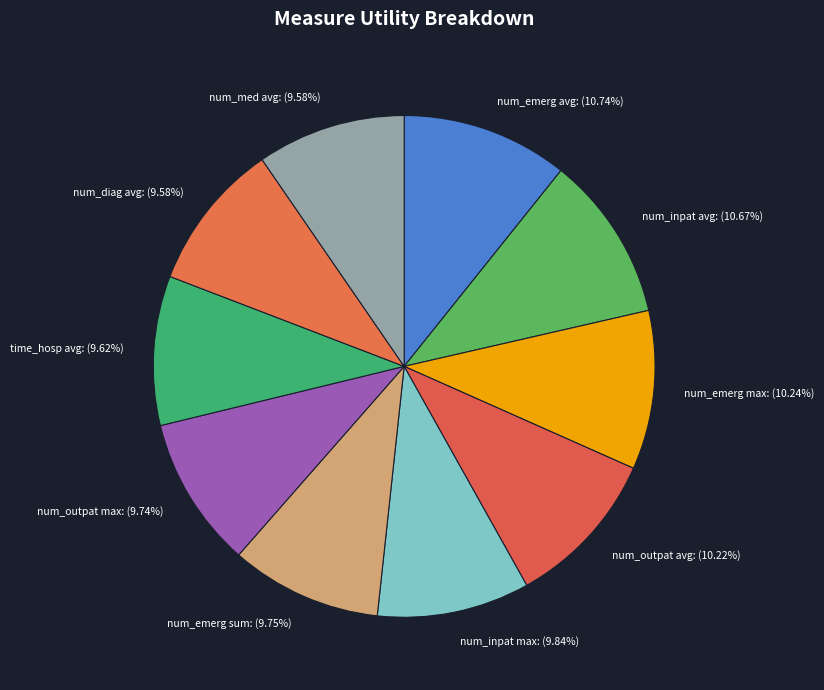

How many slices are in this pie chart?

10